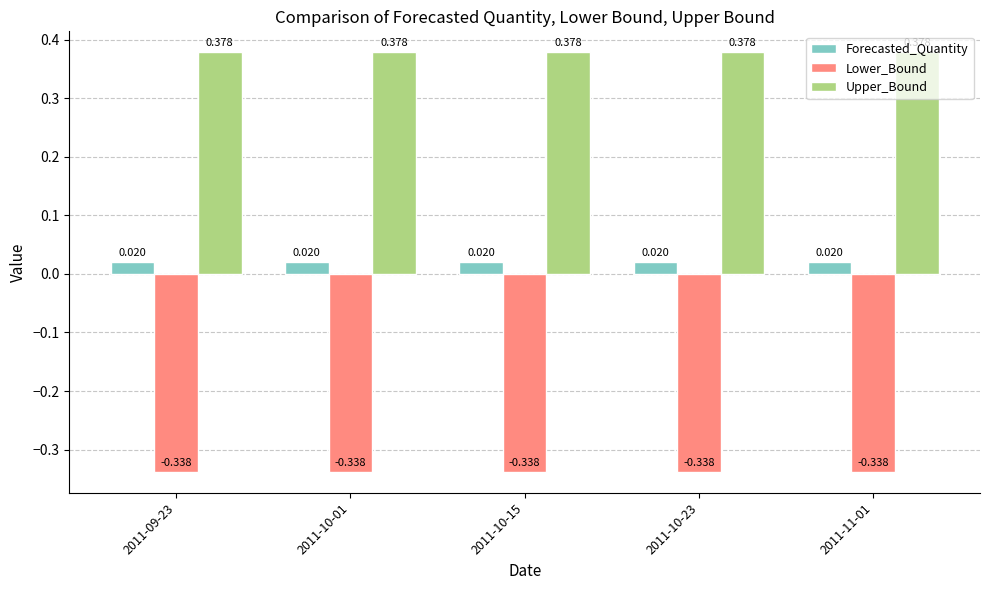

Does the chart contain stacked bars?

No